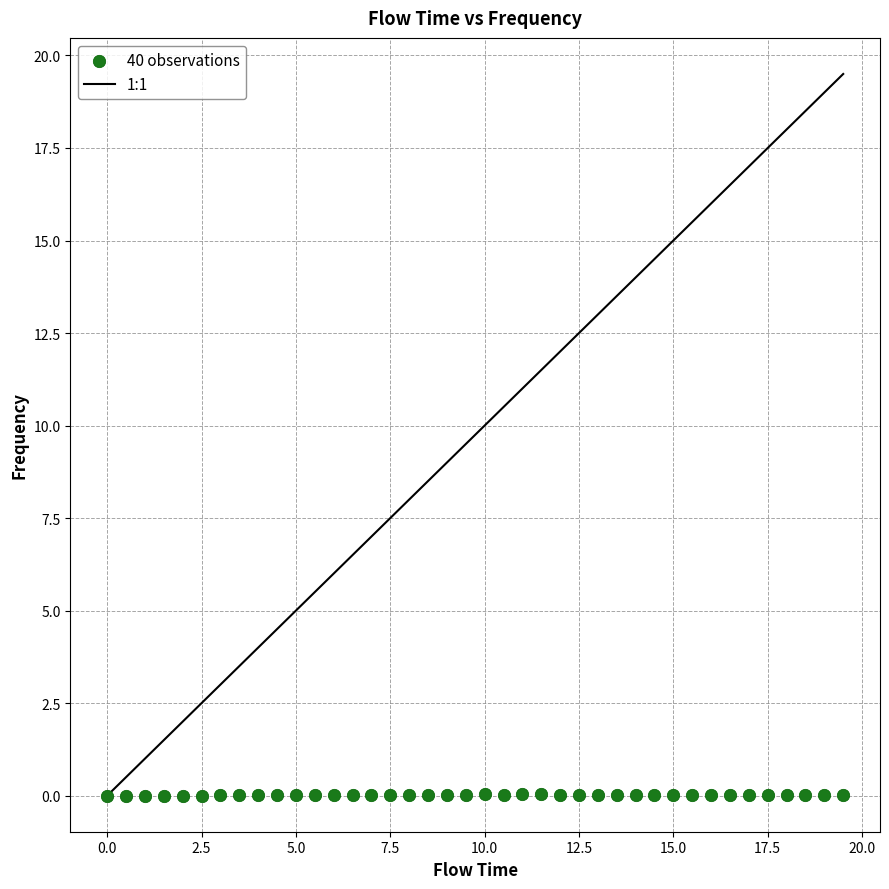

What is the range of X values (max minus min)?

19.5